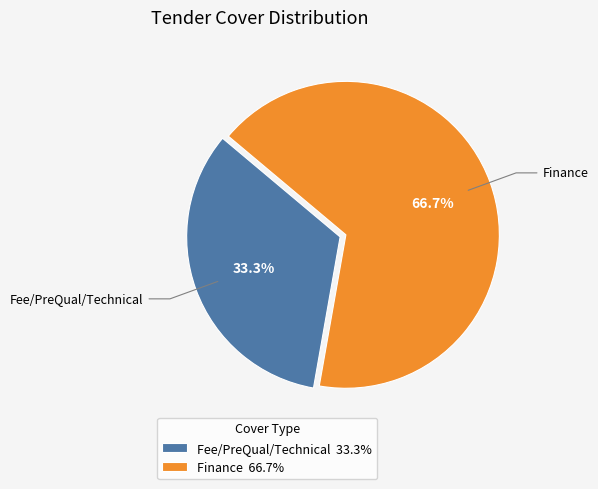

True or false: Finance accounts for 72% of the total.

False